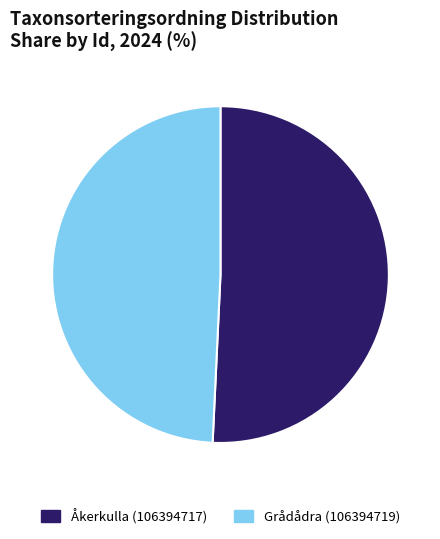

Between Grådådra (106394719) and Åkerkulla (106394717), which is larger?

Åkerkulla (106394717)